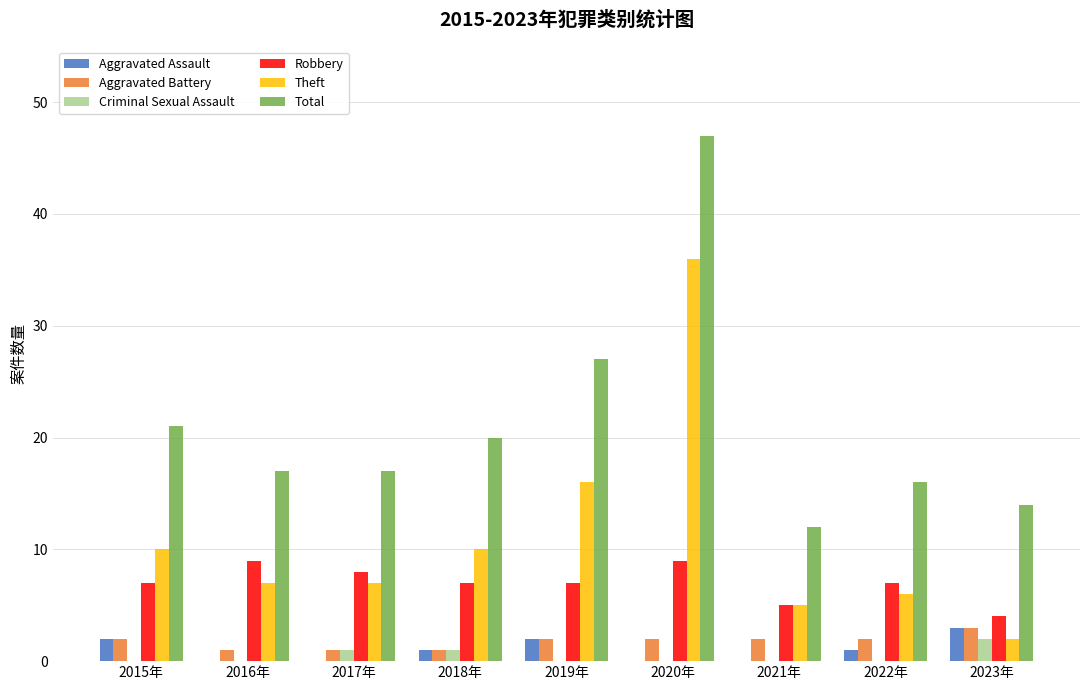

Count the Aggravated Assault values in the range 0 to 2.

8